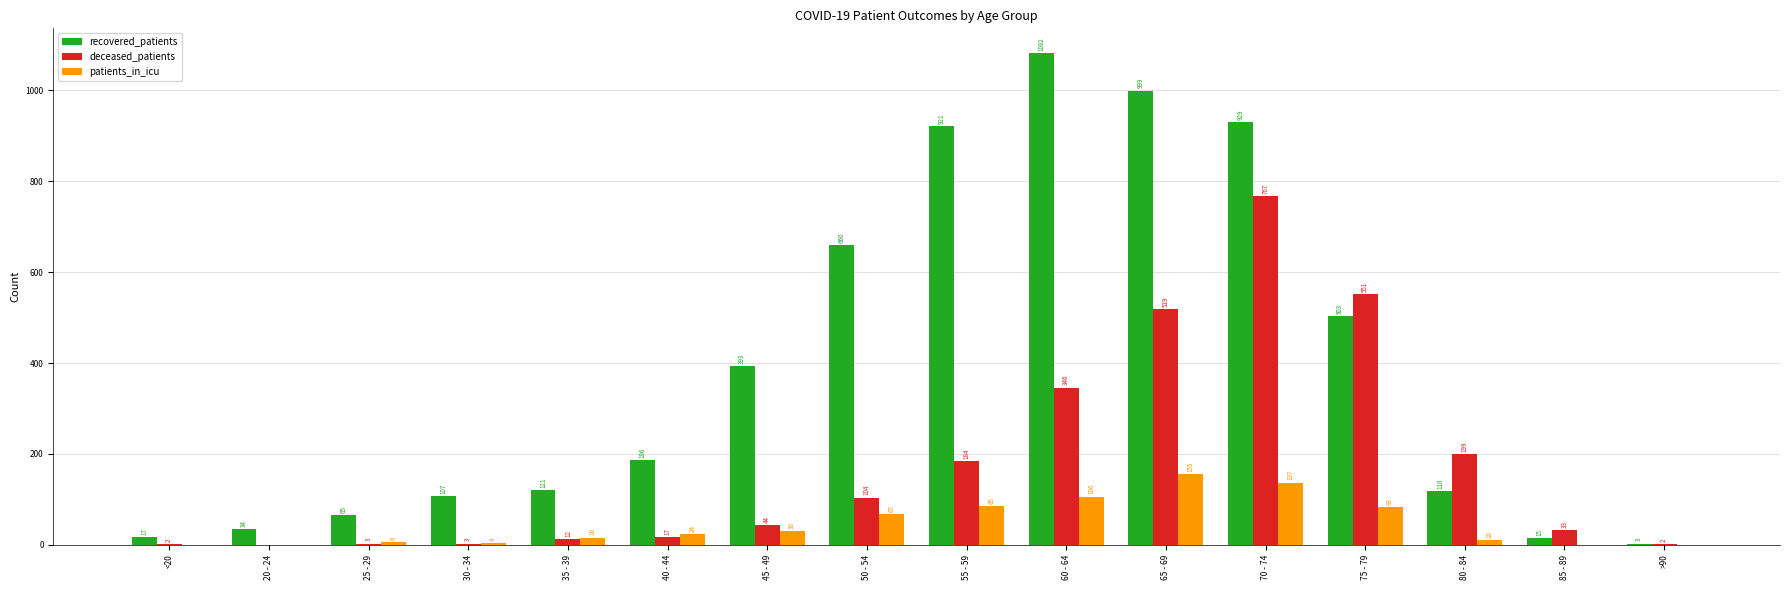

Where is patients_in_icu nearest to the value 77?

75 - 79